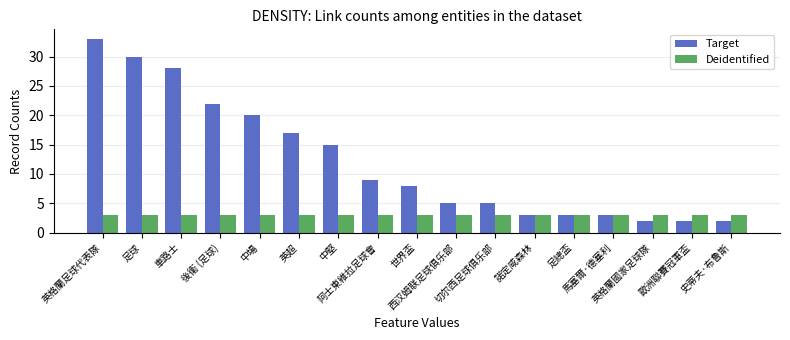

What is the difference between the highest and lowest values at 世界盃?

5